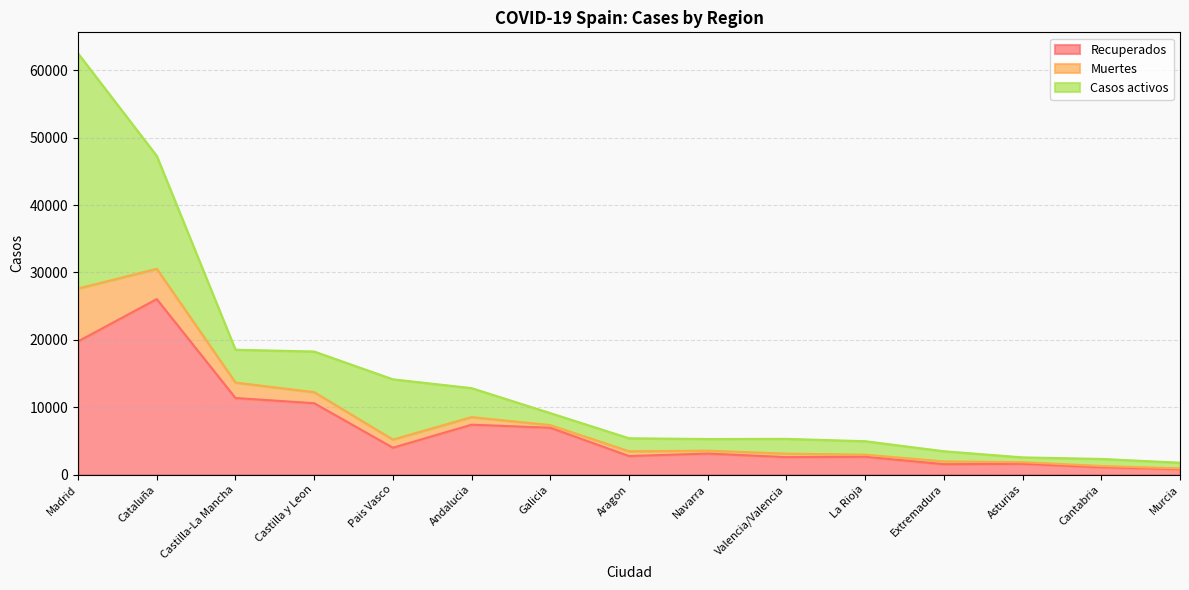

The value of Recuperados at Navarra is 3108. True or false?

True